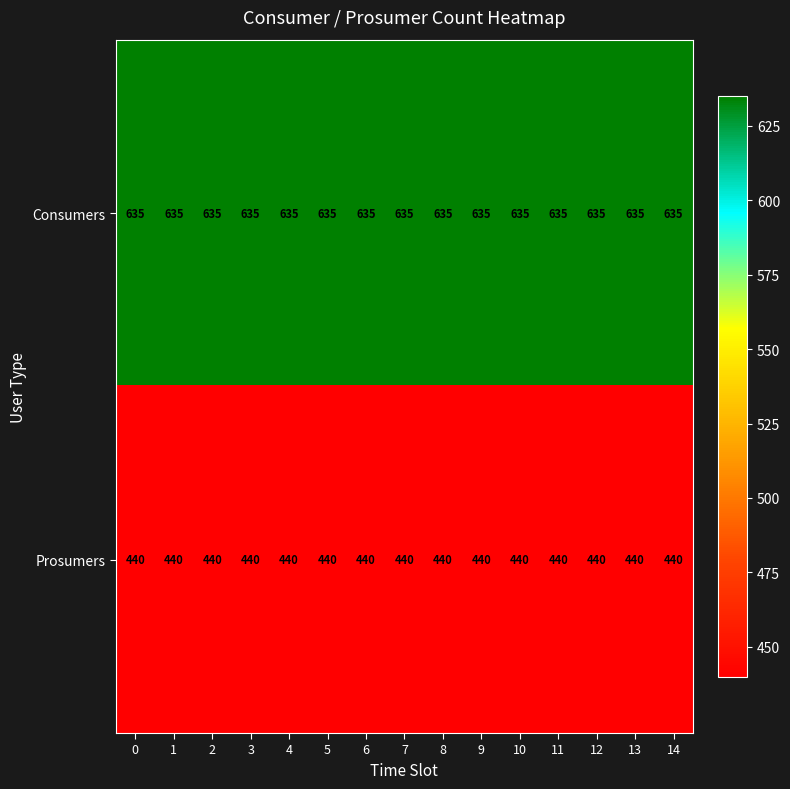

True or false: Prosumers has a value of 307 at 5.

False